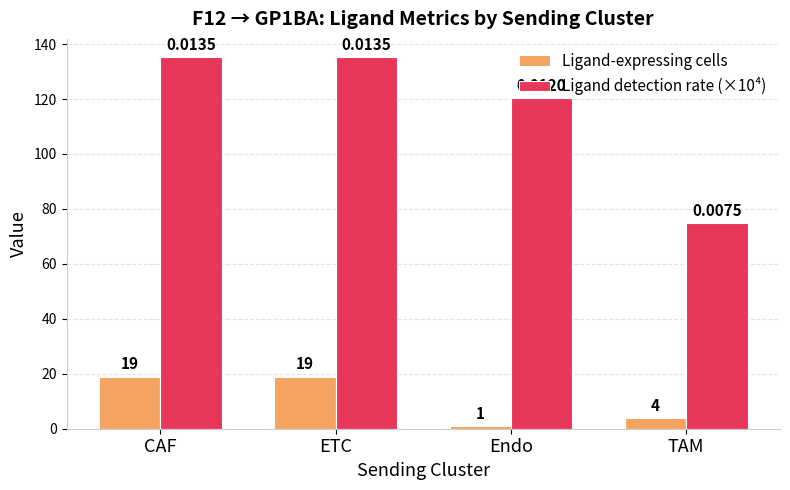

What are all the series names shown in the legend?

Ligand-expressing cells, Ligand detection rate (×10⁴)